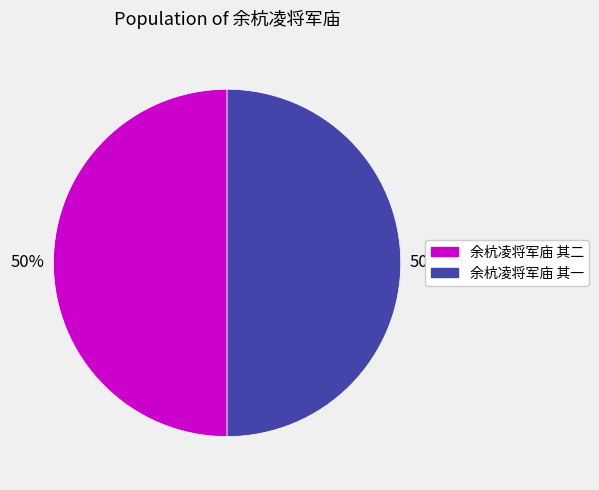

What is the ratio of the value at 余杭凌将军庙 其二 to the value at 余杭凌将军庙 其一?

1.0